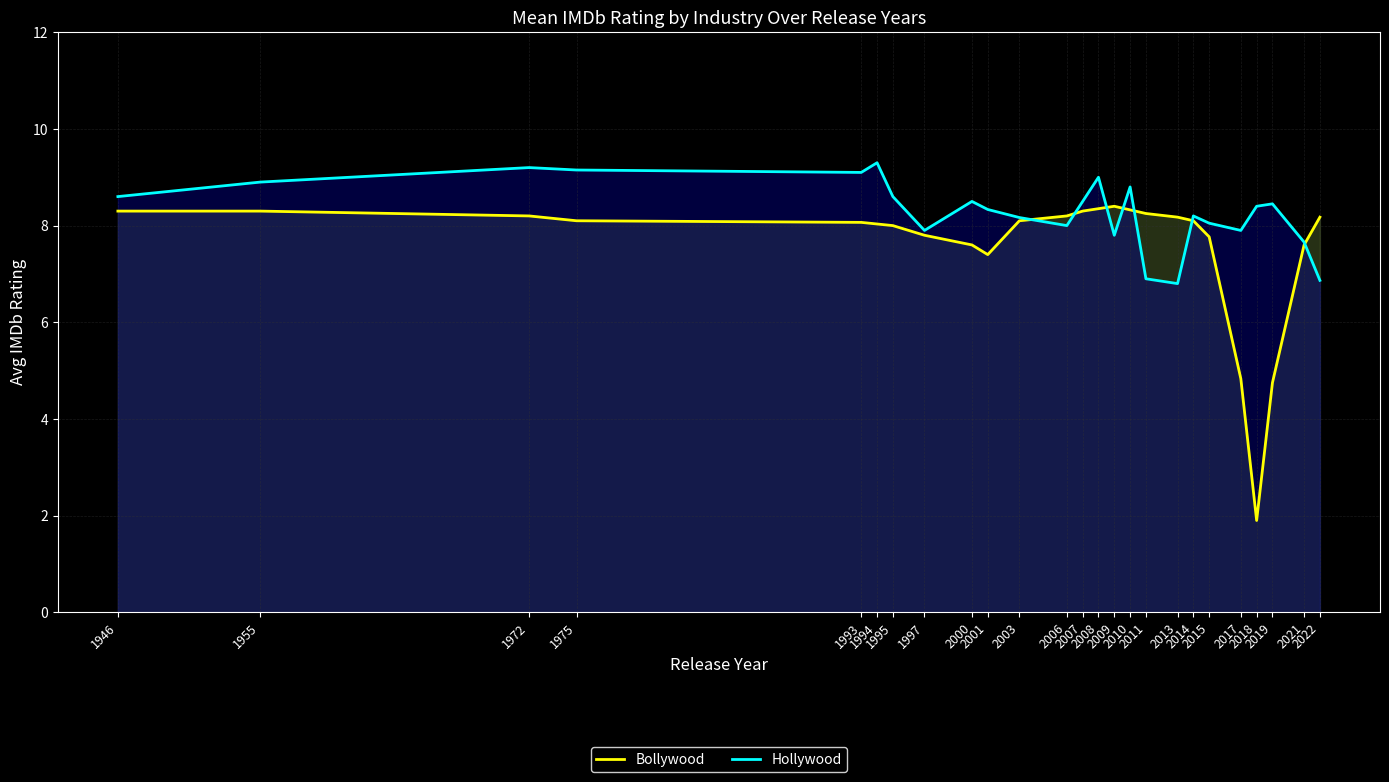

The Bollywood series shows 2.6 at 2013. True or false?

False